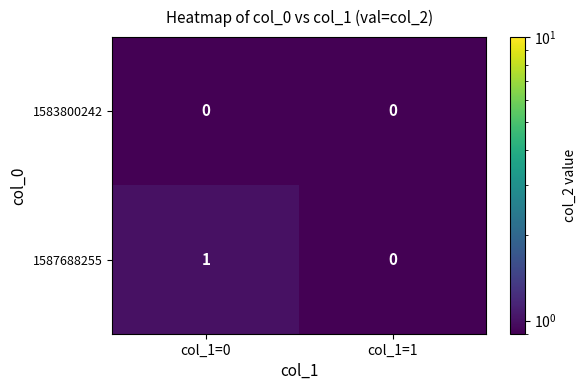

The value of 1583800242 at col_1=1 is 0. True or false?

True